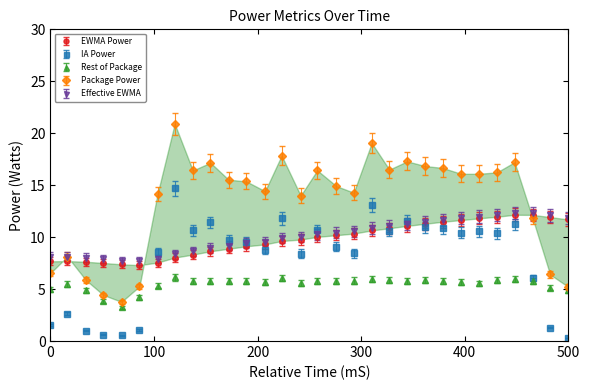

Reading left to right, transcribe all the data shown in this chart.

EWMA Power: 7.3	7.3	7.2	7.1	7.0	6.9	7.2	7.6	7.9	8.2	8.4	8.7	8.8	9.1	9.3	9.5	9.7	9.8	10.1	10.3	10.5	10.7	10.9	11.1	11.2	11.4	11.5	11.5	11.3	11.1
IA Power: 1.6	2.6	1.0	0.6	0.5	1.1	8.6	14.7	10.6	11.4	9.7	9.6	8.8	11.8	8.4	10.7	9.1	8.5	13.1	10.6	11.5	10.9	10.9	10.4	10.6	10.4	11.2	6.1	1.3	0.3
Rest of Package: 4.7	5.2	4.7	3.6	3.1	4.0	5.1	5.8	5.5	5.5	5.5	5.5	5.4	5.7	5.3	5.5	5.5	5.5	5.6	5.6	5.5	5.6	5.5	5.4	5.3	5.5	5.7	5.5	4.9	4.6
Package Power: 6.5	8.1	5.9	4.4	3.8	5.3	14.1	20.9	16.4	17.2	15.5	15.4	14.4	17.8	14.0	16.4	14.9	14.3	19.1	16.5	17.3	16.8	16.7	16.1	16.1	16.2	17.2	11.8	6.4	5.2
Effective EWMA: 8.1	8.1	8.0	7.9	7.7	7.7	7.9	8.4	8.6	8.9	9.2	9.4	9.6	9.9	10.0	10.3	10.4	10.6	10.9	11.1	11.3	11.5	11.7	11.8	12.0	12.1	12.3	12.3	12.1	11.8